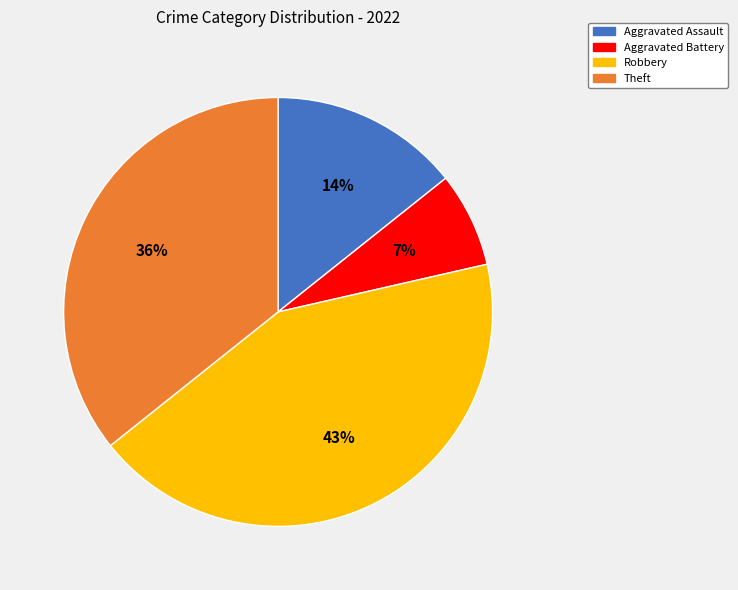

What is the smallest slice in the pie chart?

Aggravated Battery